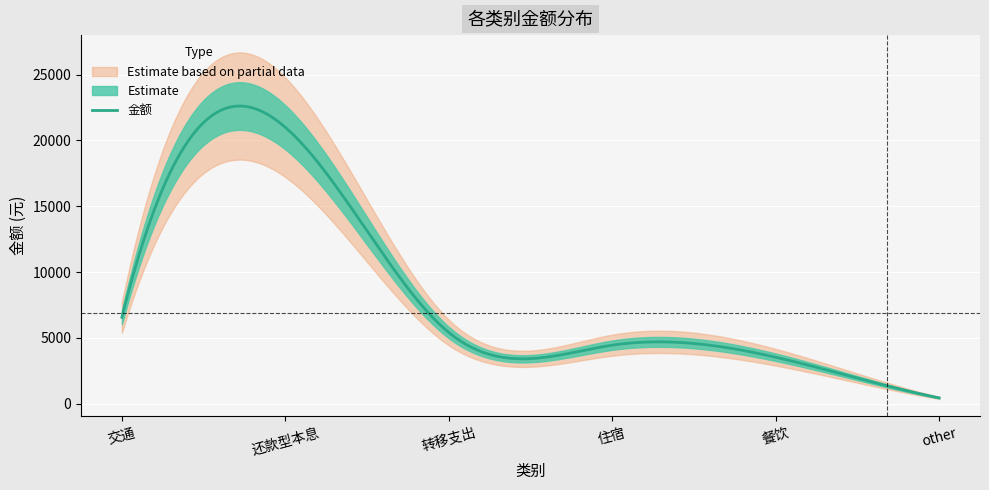

List the labels in order of value, largest first.

还款型本息, 交通, 转移支出, 住宿, 餐饮, other